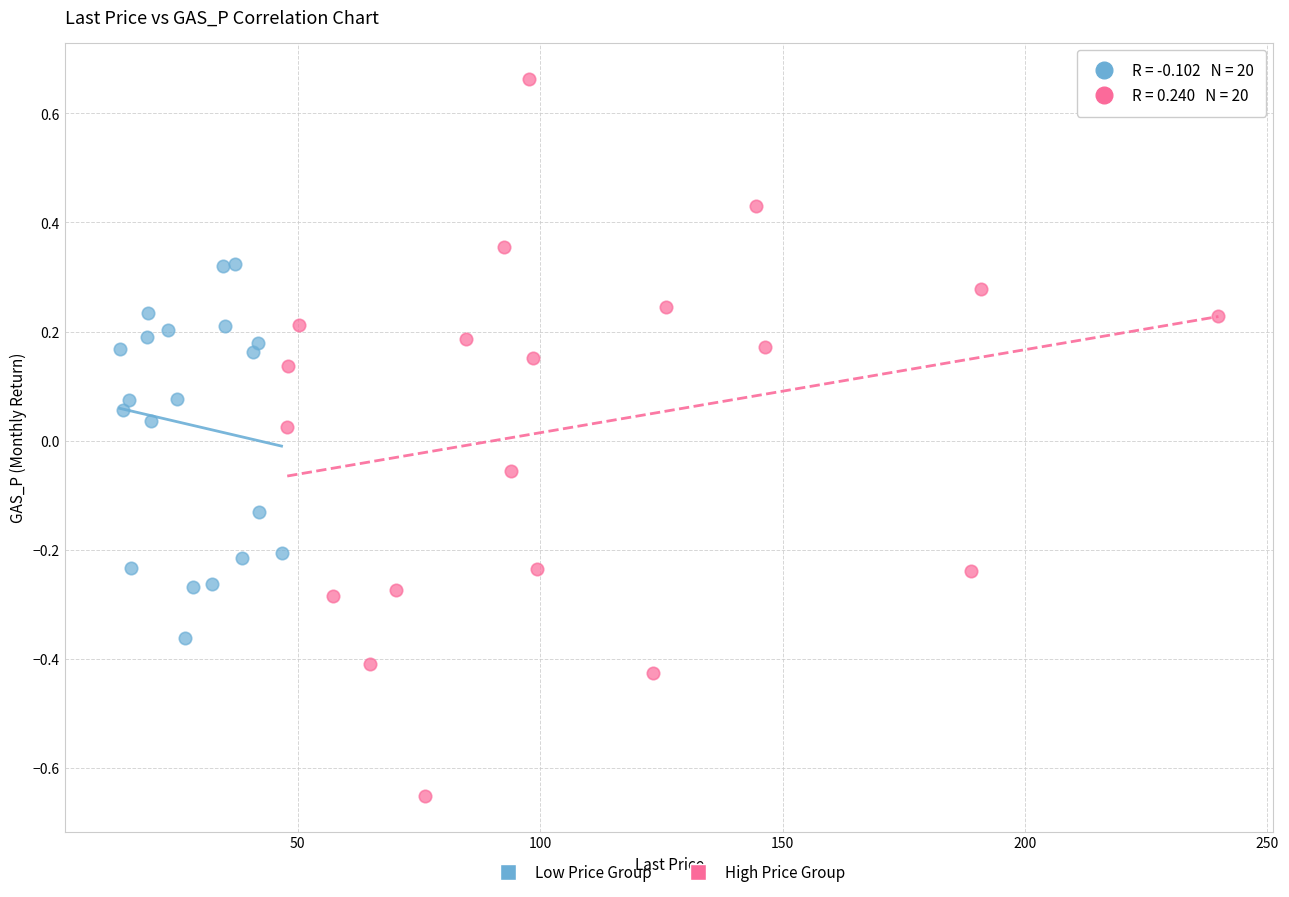

Which series contains the lowest Y value?

High Price Group